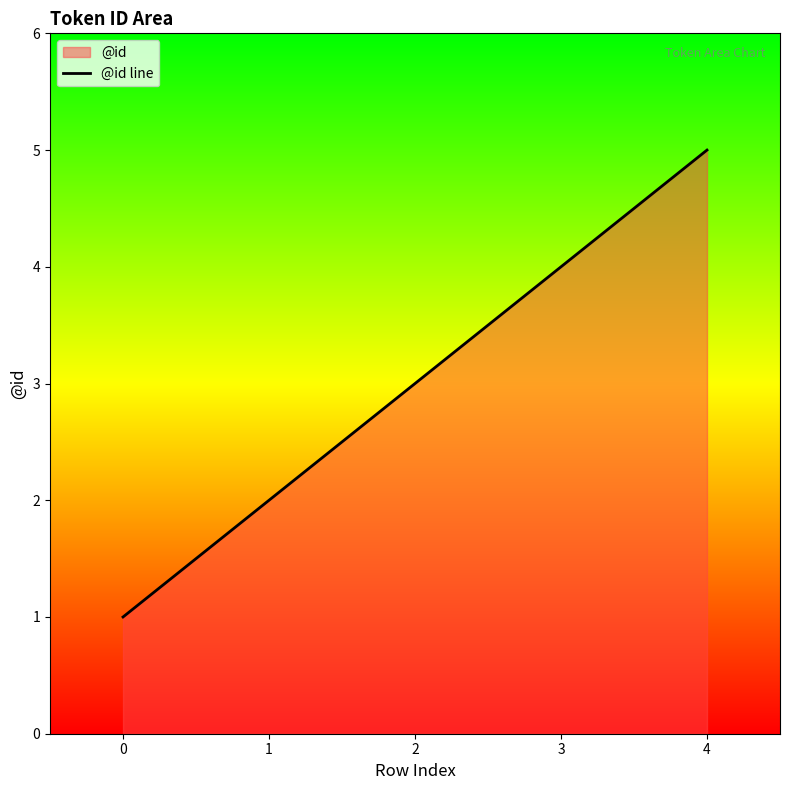

What is the maximum value shown in the chart?

5